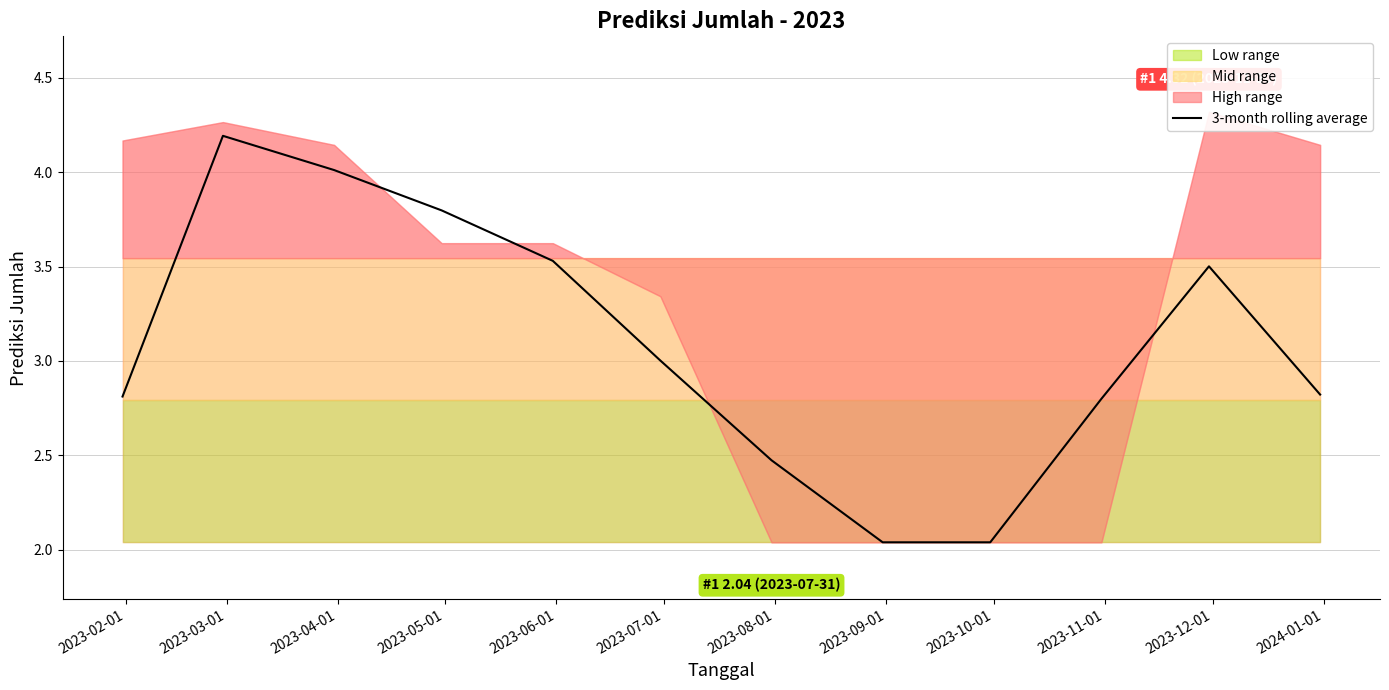

What is the average value?

3.1